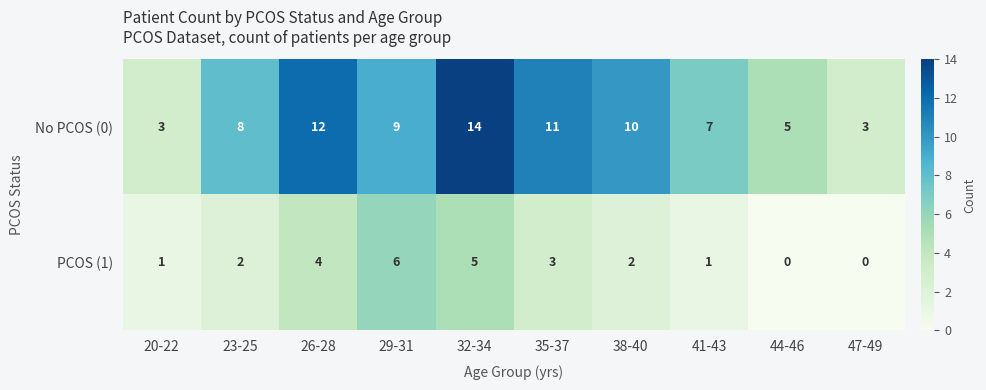

At which category is the sum across all series the highest?

32-34